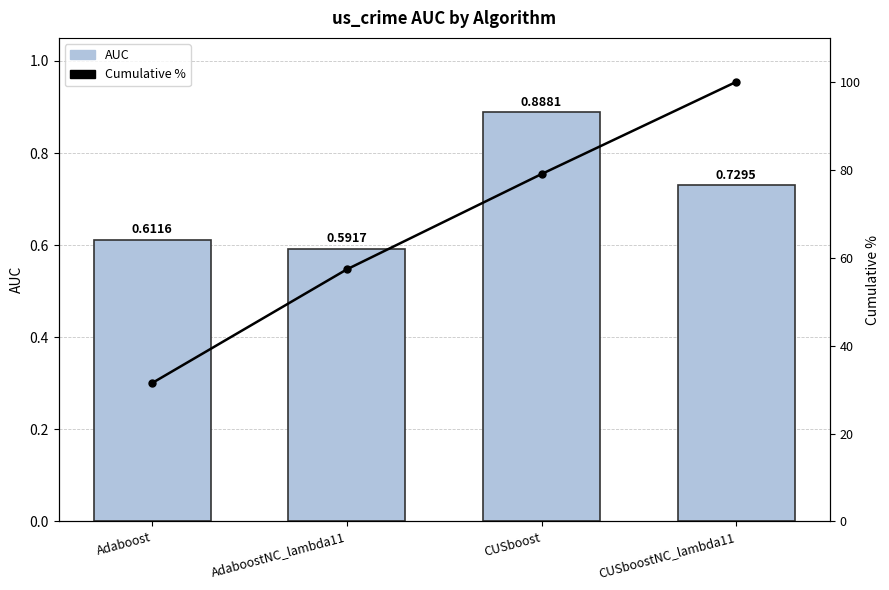

What is the sum of the AUC values at CUSboostNC_lambda11 and CUSboost?

1.6